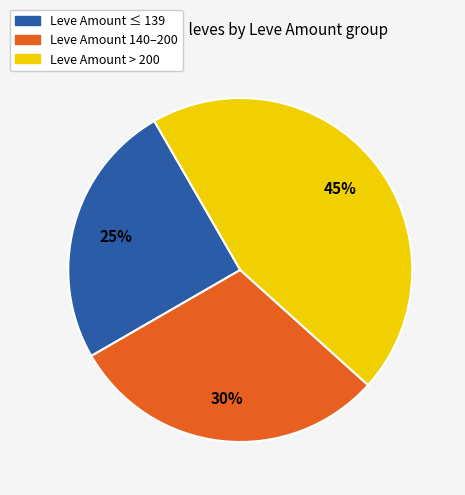

Is there any slice that represents more than half of the pie?

No